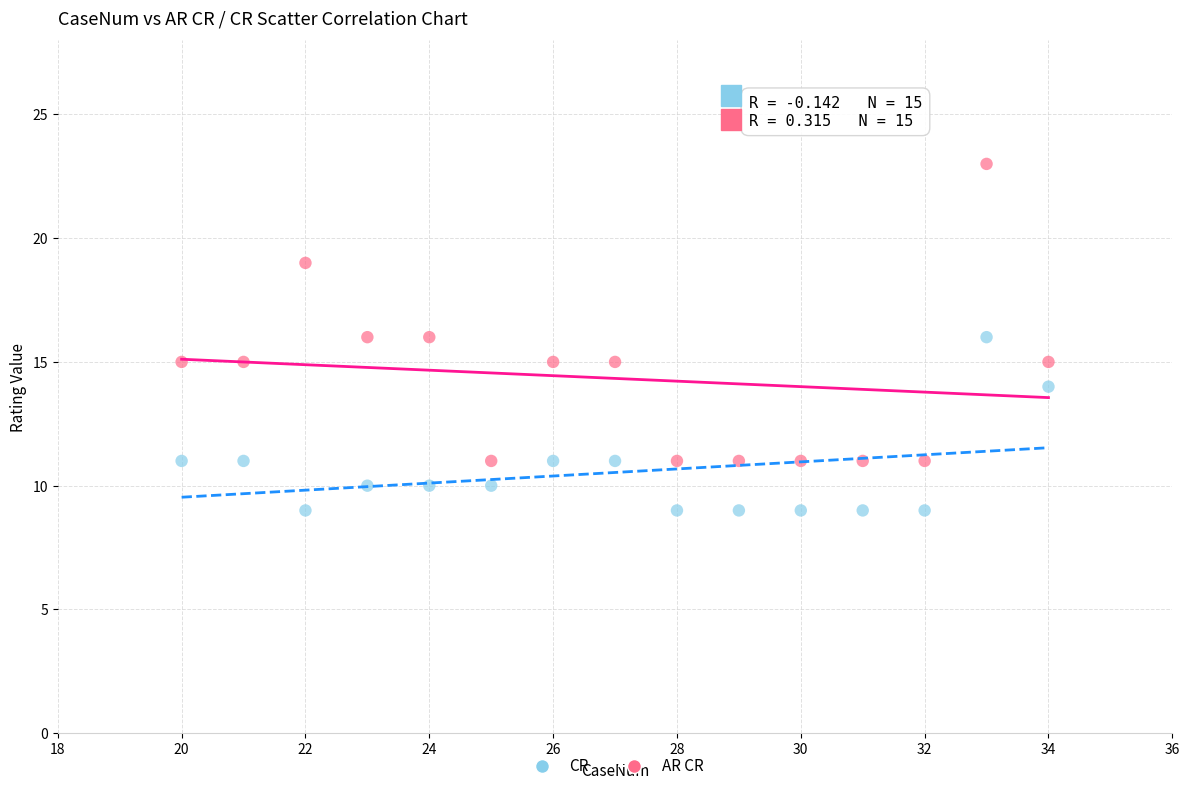

Which series reaches the maximum Y coordinate?

AR CR